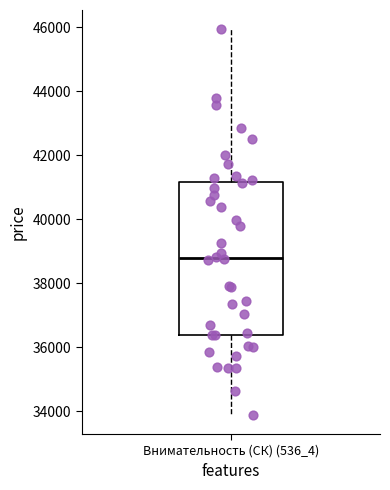

Read this box plot against the y-axis: the position of the median line, the range covered by the box, and the ends of both whiskers. The values are not printed on the chart, so give them approximately, as read against the axis.

median 38800, box 36400 to 41200, whiskers 33800 to 46000